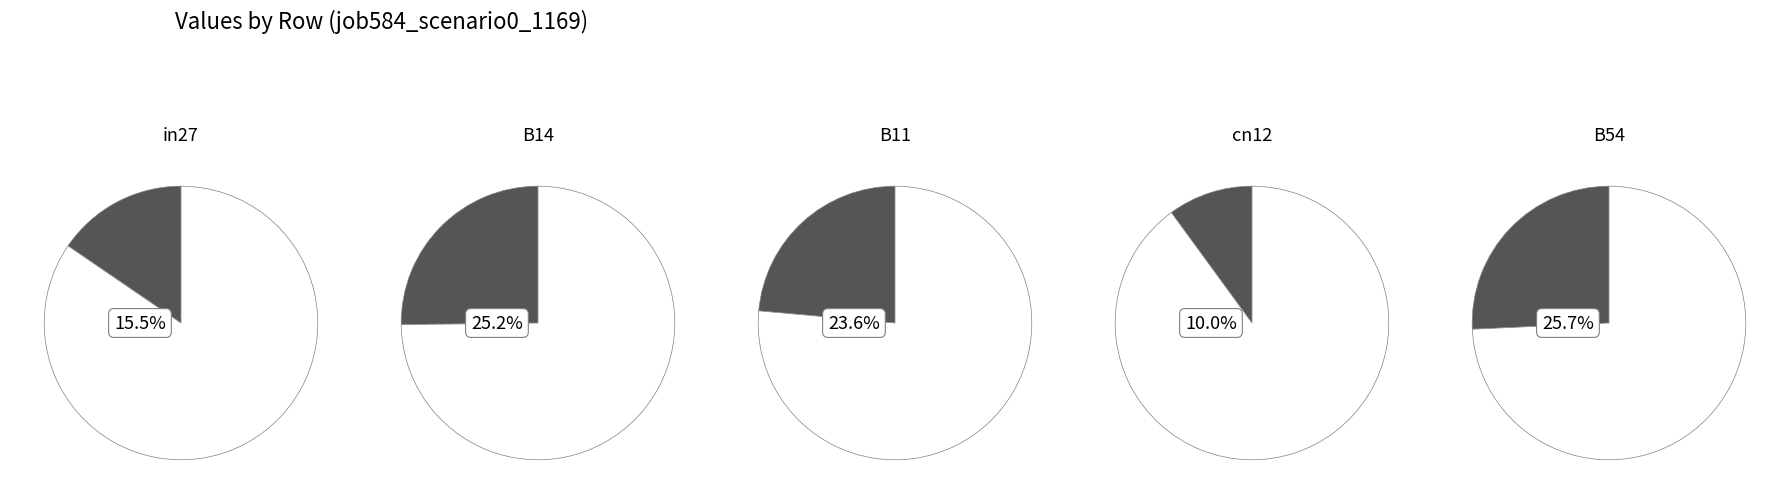

True or false: B14 accounts for 25% of the total.

True